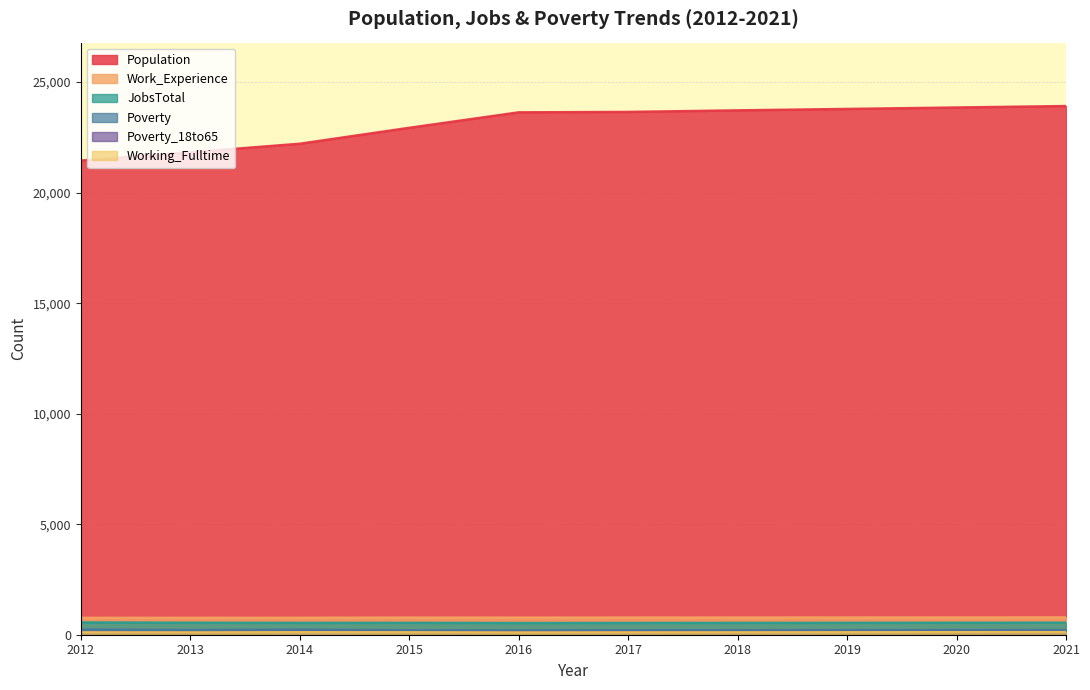

What is the total value across all series at 2020?

25611